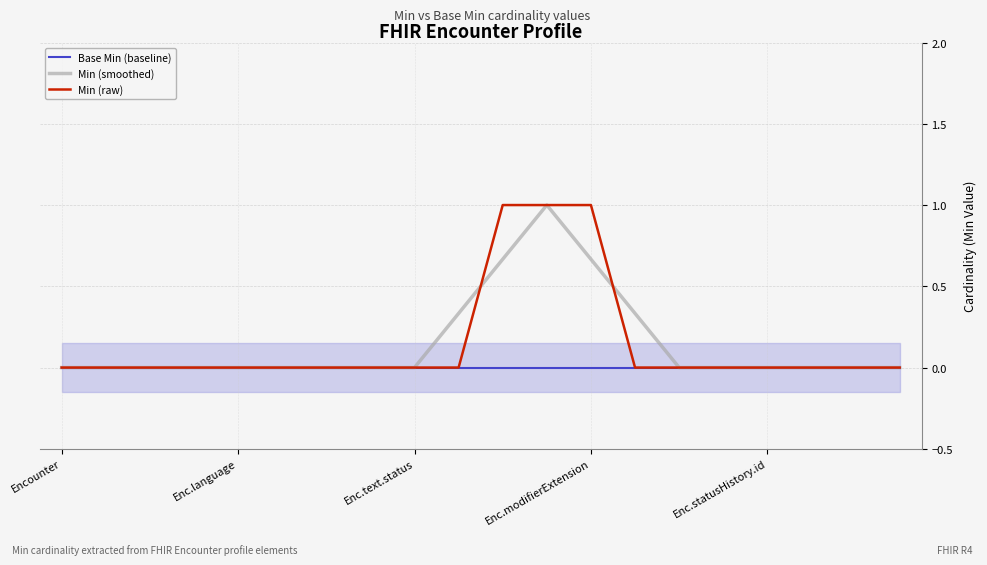

Between Encounter and 19, which is larger?

Encounter